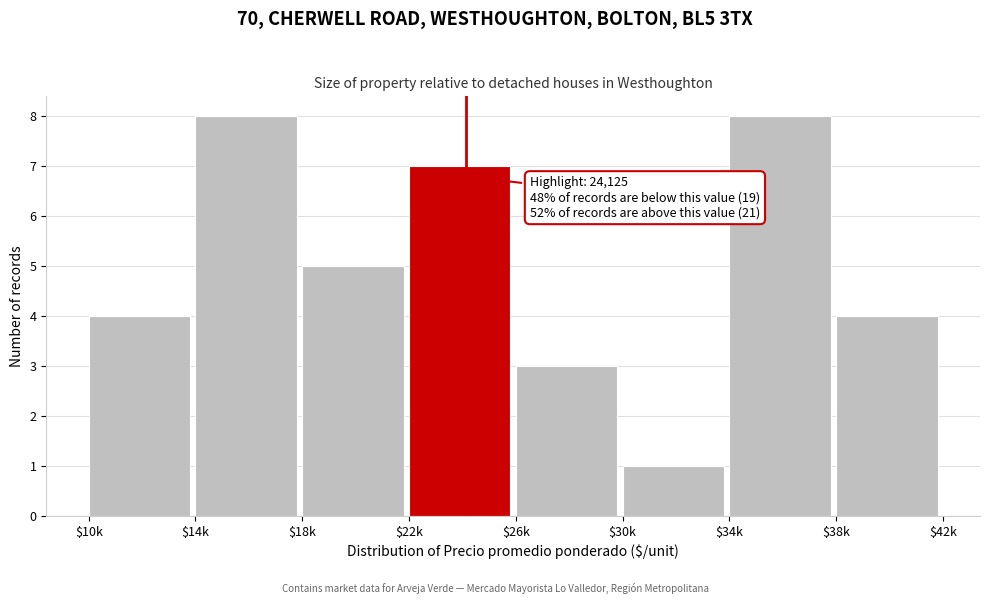

Reading left to right, list all the values displayed in this chart.

4	8	5	7	3	1	8	4